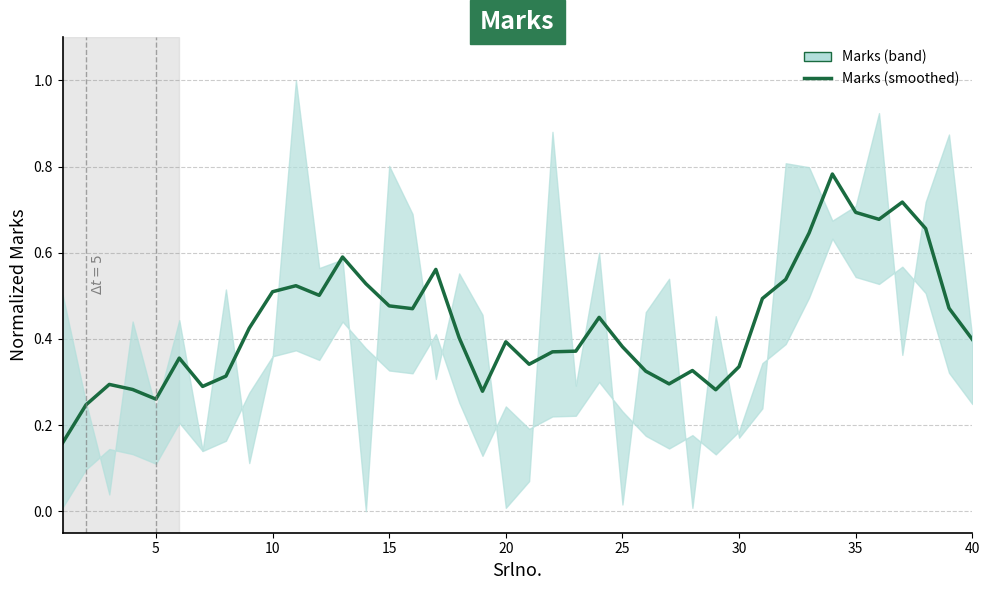

What is the average value?

0.4